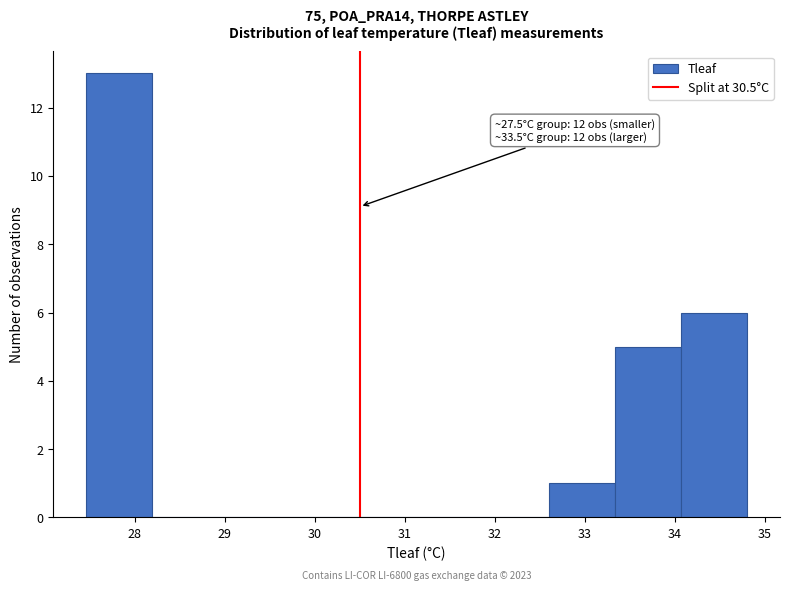

Over which range of the x-axis is the bar tallest?

27.5 to 28.2